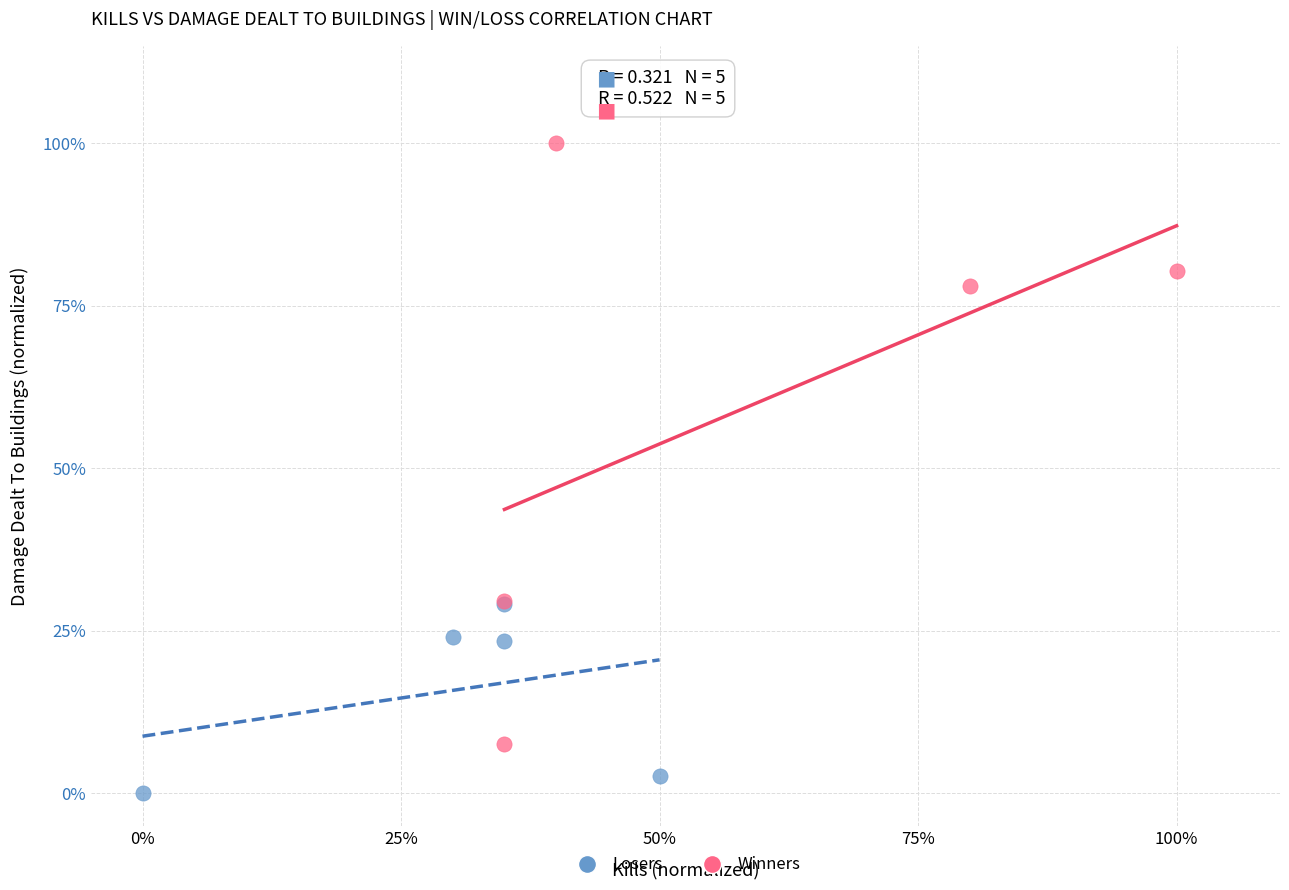

What are all the series names shown in the legend?

Losers, Winners